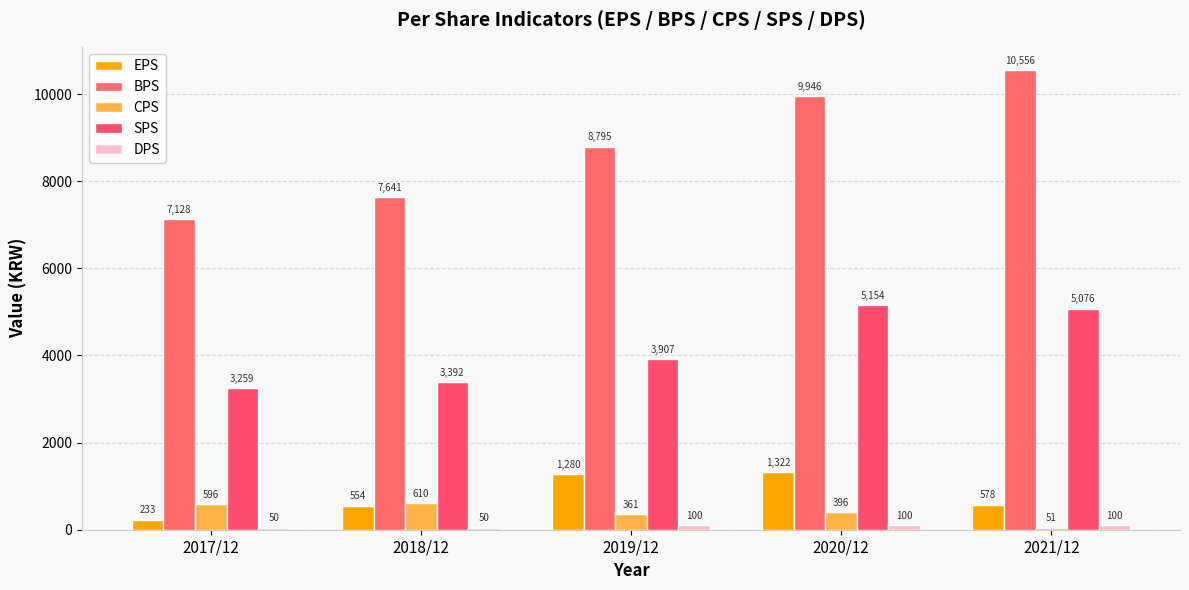

At 2020/12, list the series in order from largest to smallest.

BPS, SPS, EPS, CPS, DPS